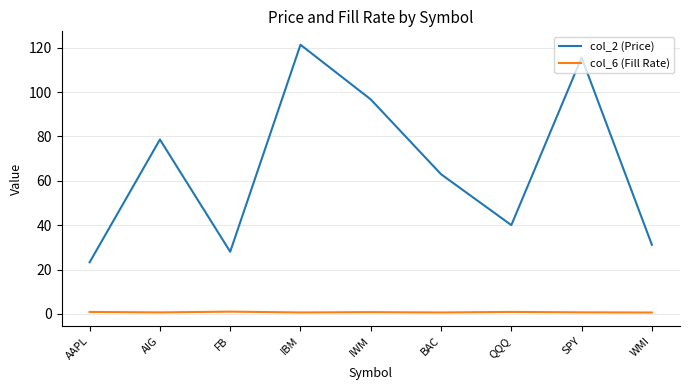

Rank the series at FB from highest to lowest value.

col_2 (Price), col_6 (Fill Rate)